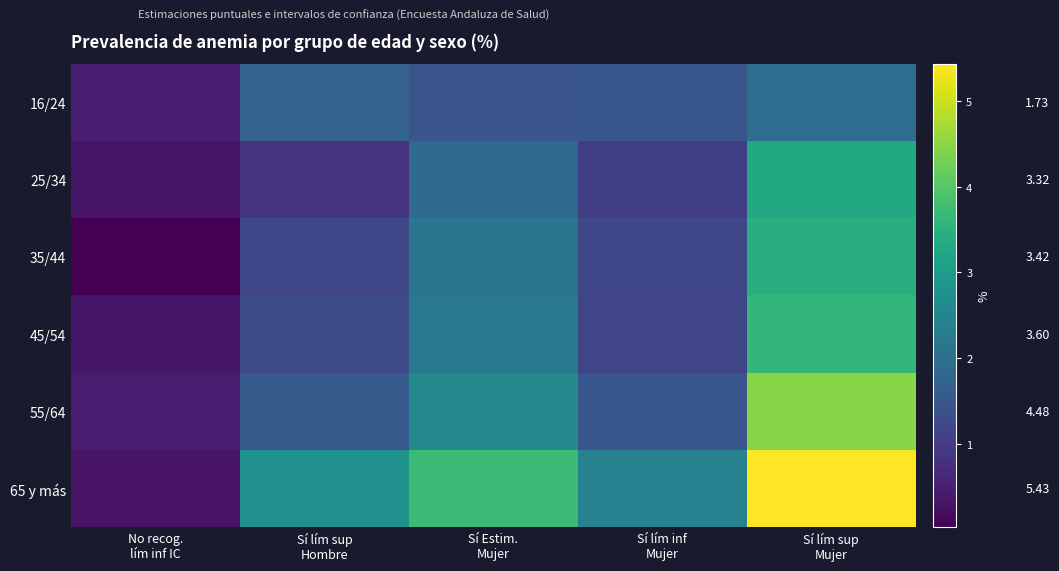

How many values in the 55/64 series are below 1?

1